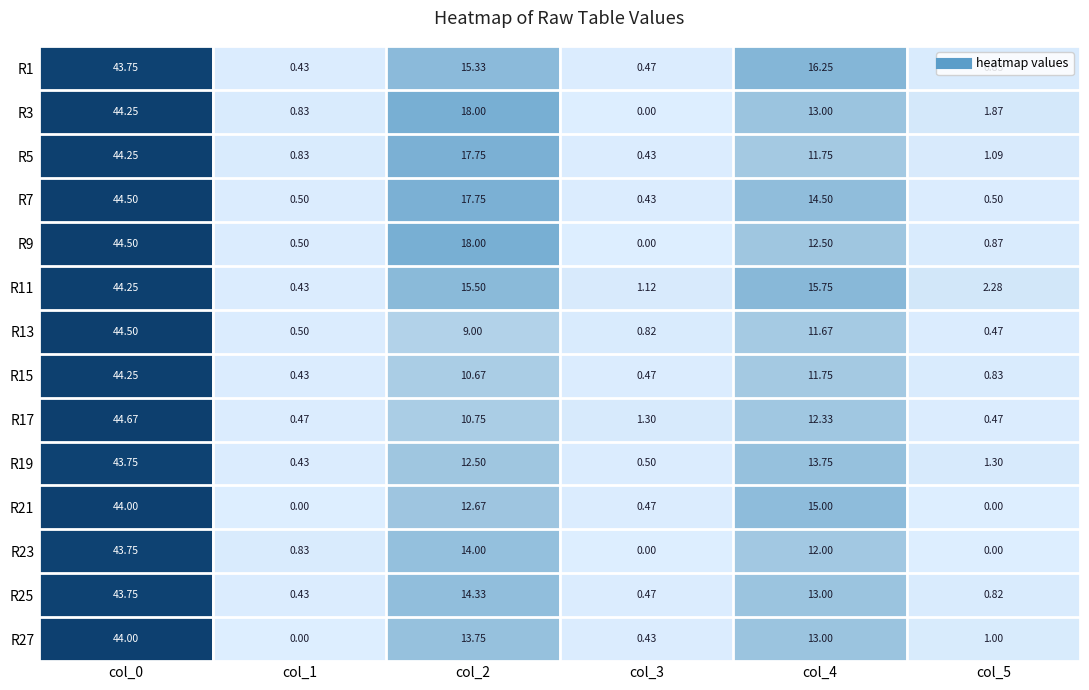

How many data points in R19 are less than 12?

3